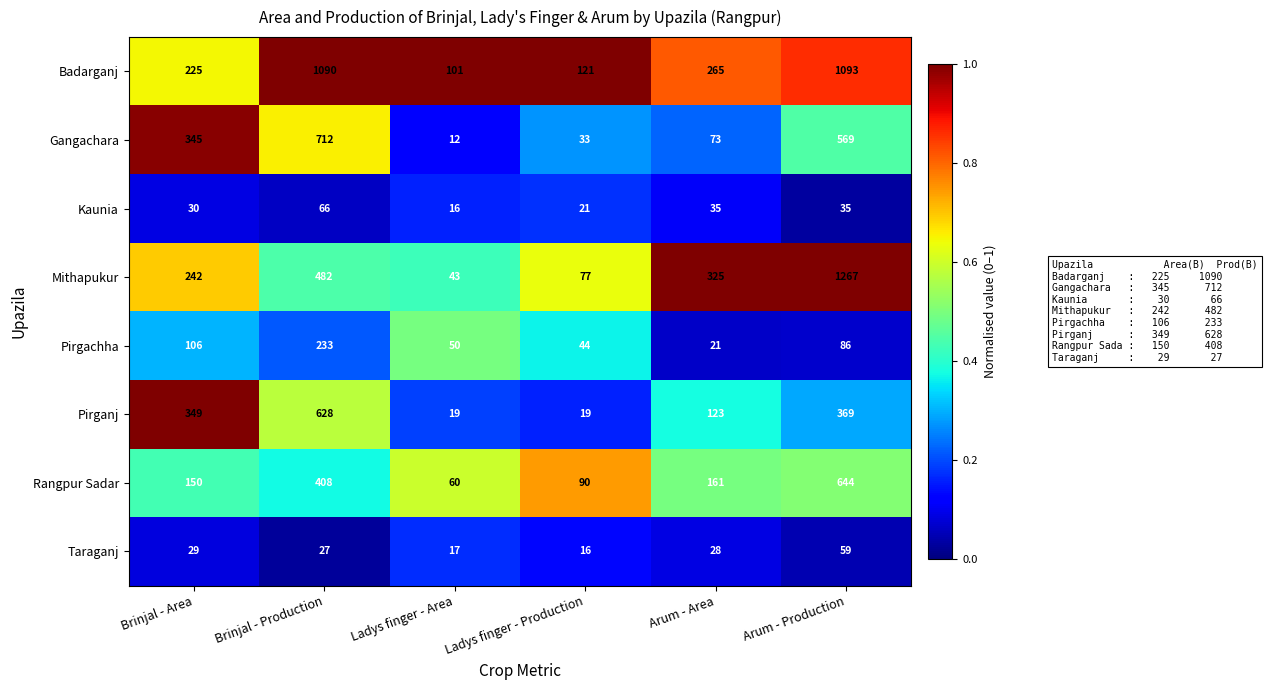

The Badarganj series shows 1093 at Arum - Production. True or false?

True